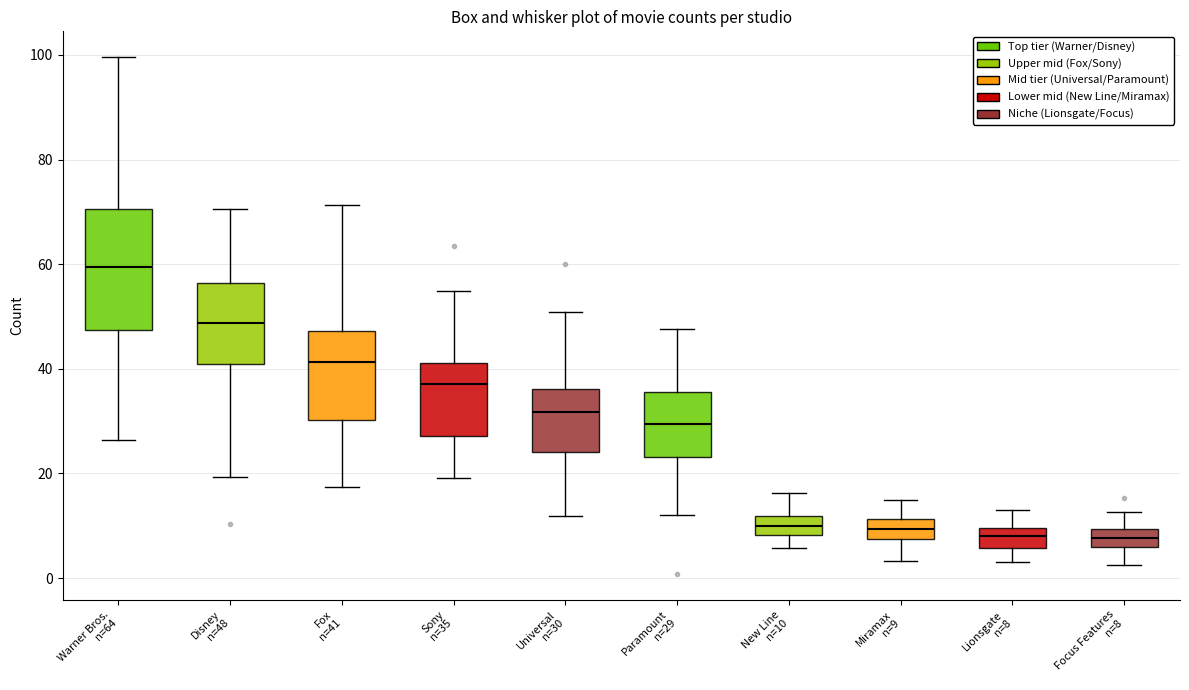

Which box's median line is the highest?

Warner Bros. n=64